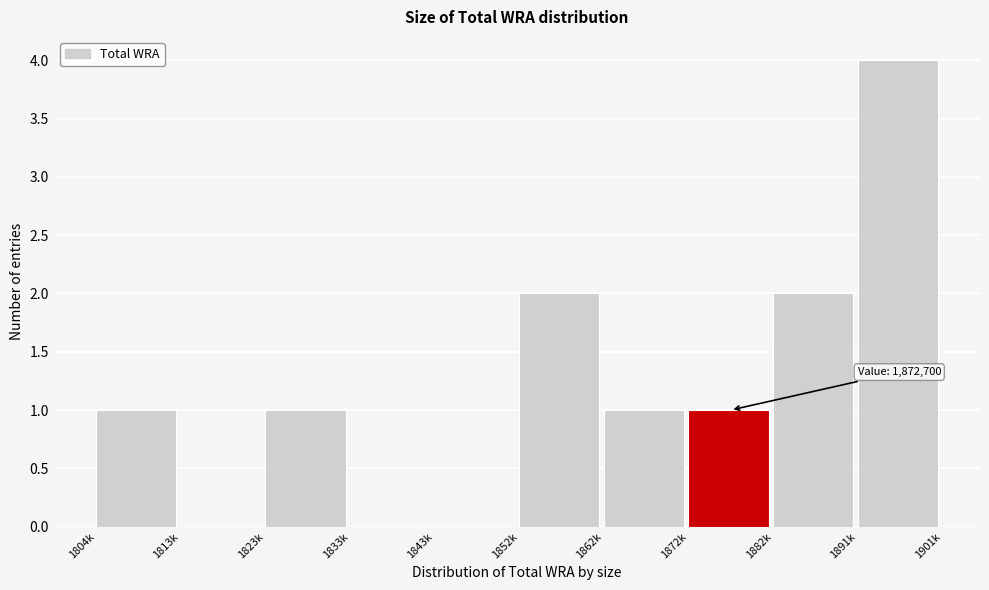

Reading left to right, extract all data points from this chart.

1804k=1	1813k=0	1823k=1	1833k=0	1843k=0	1852k=2	1862k=1	1872k=1	1882k=2	1891k=4